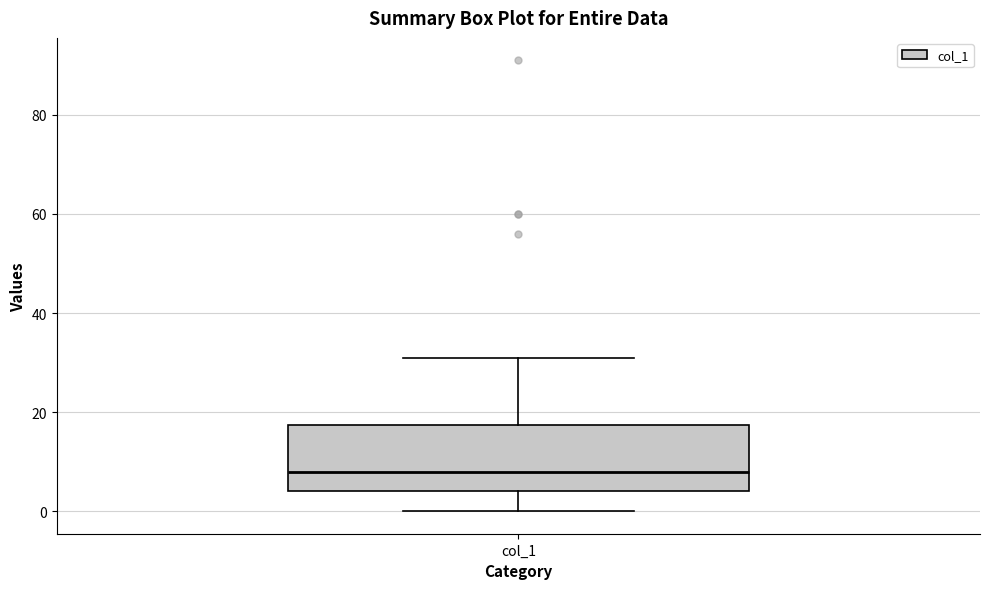

Read this box plot against the y-axis: the position of the median line, the range covered by the box, and the ends of both whiskers. The values are not printed on the chart, so give them approximately, as read against the axis.

median 8, box 4 to 18, whiskers 0 to 32